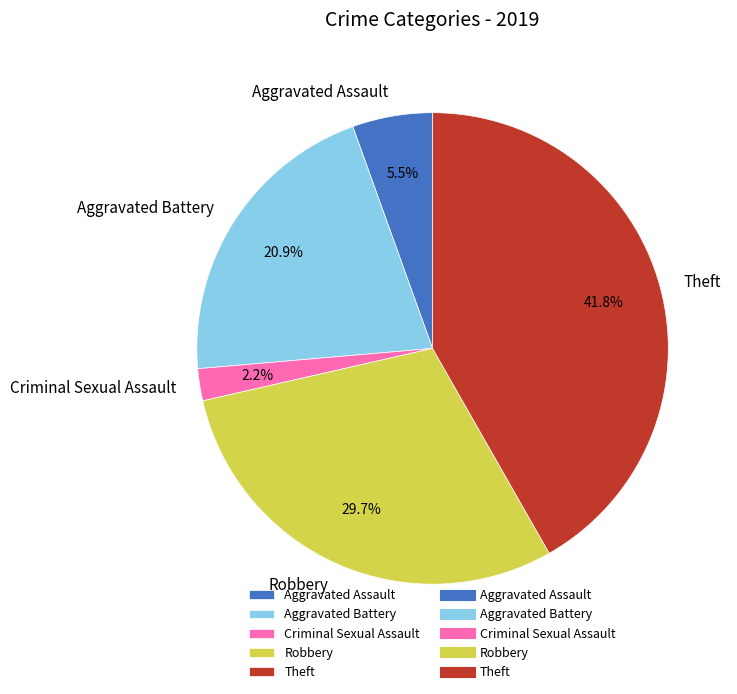

To the nearest percent, what percentage of the pie is Aggravated Battery?

21%